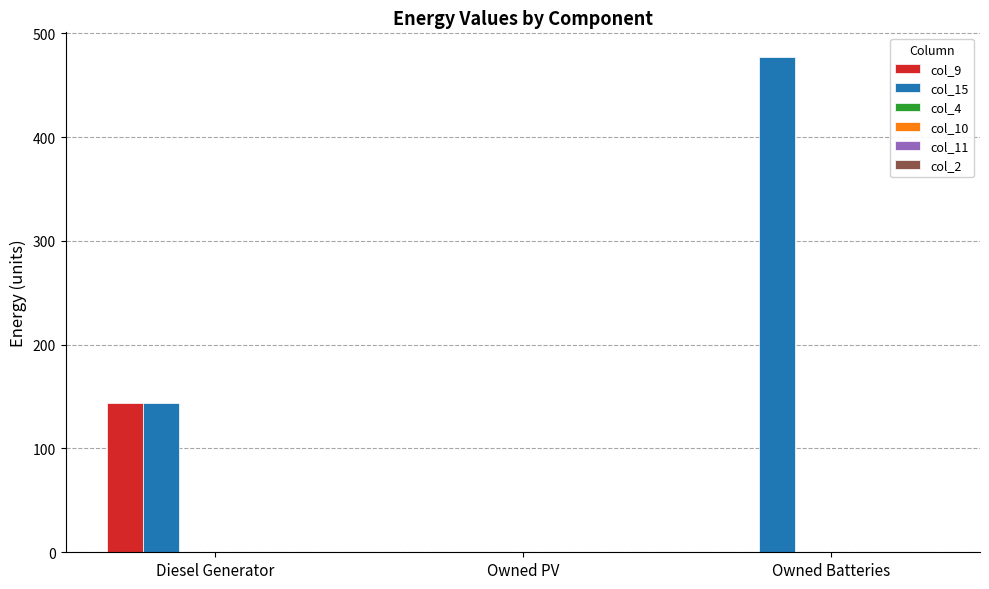

What is the maximum value for col_15?

477.0